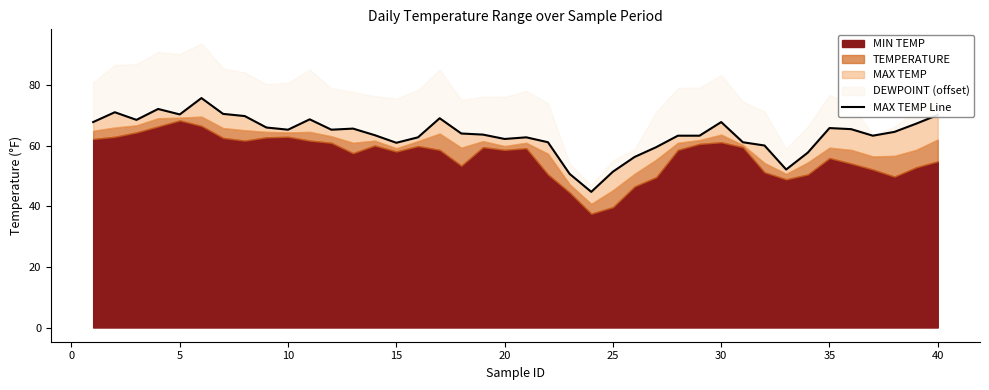

Is it true that the value at 32 is 34.6?

False